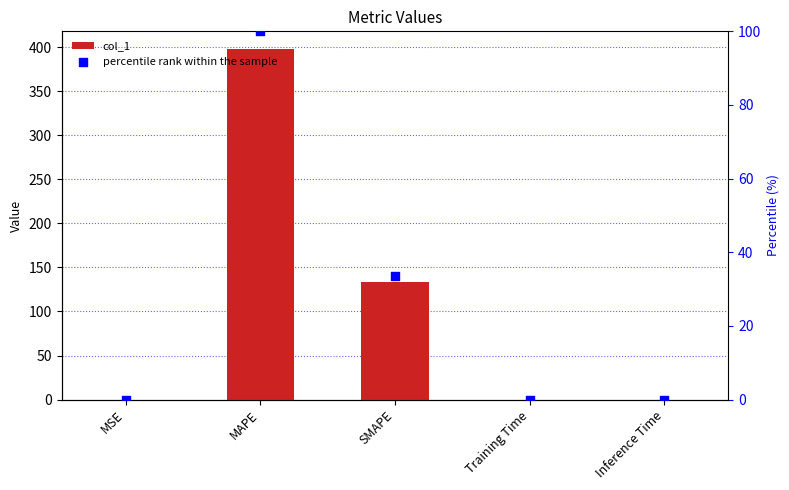

At which category is the sum across all series the highest?

MAPE